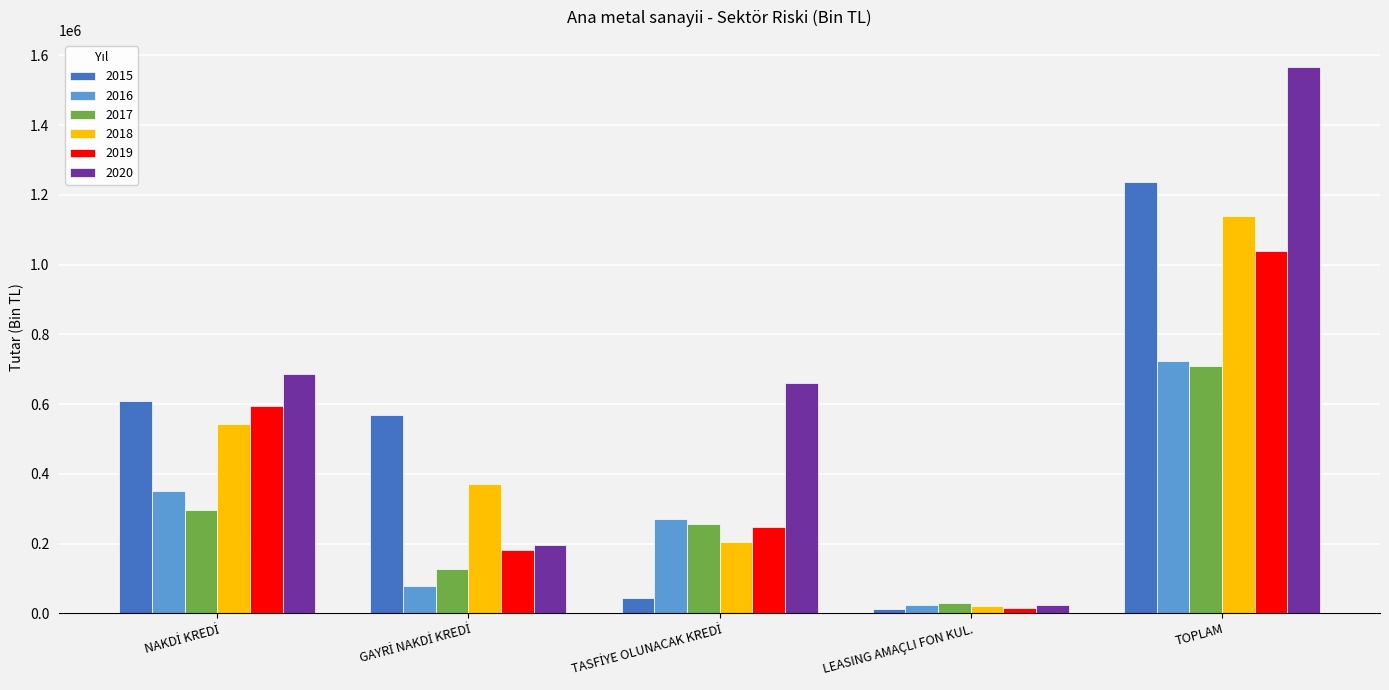

What is the difference between the maximum and minimum values in the 2020 series?

1542732.6